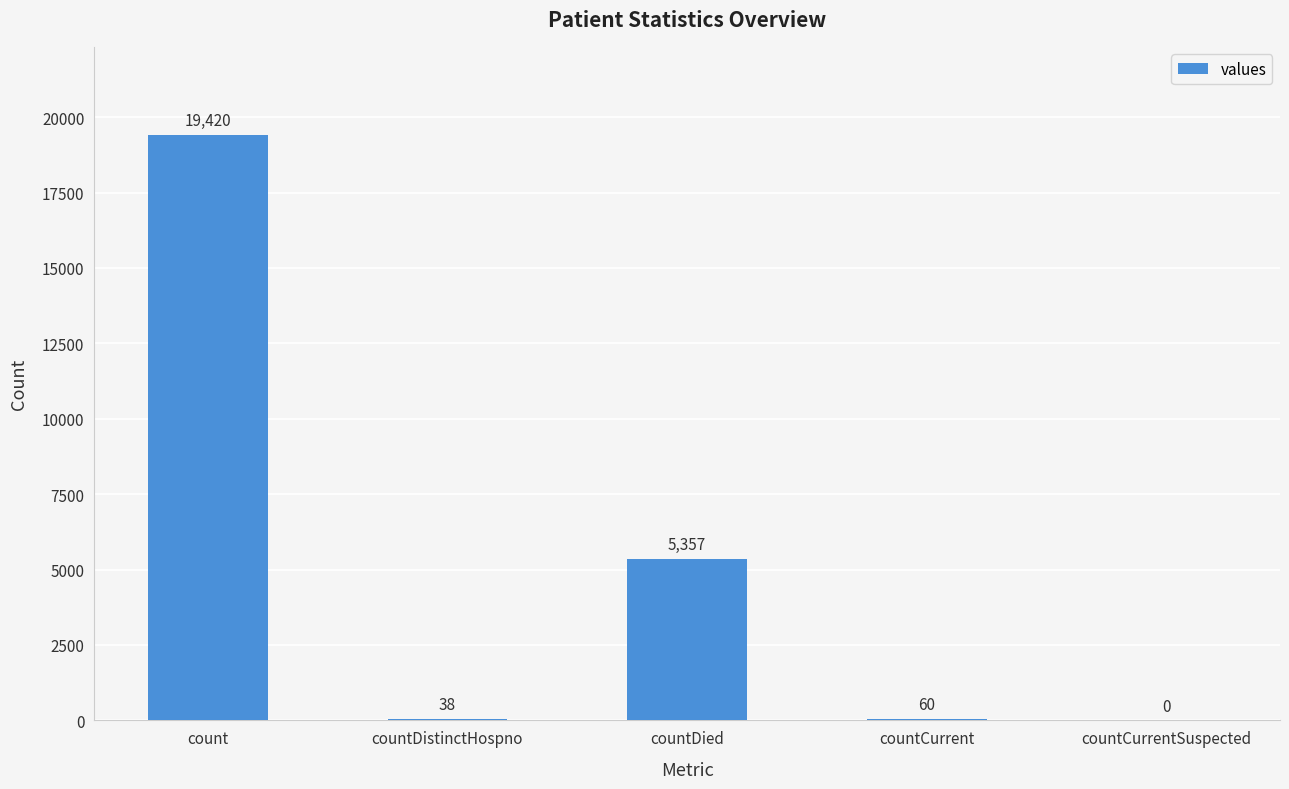

At which category does the chart reach its peak across all series?

count